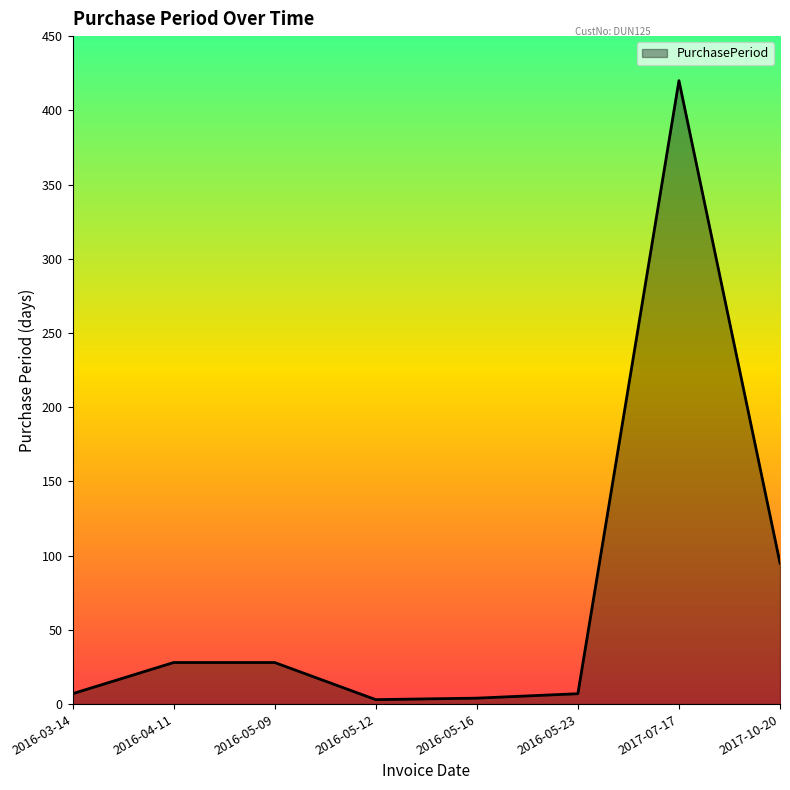

What is the greatest value displayed?

420